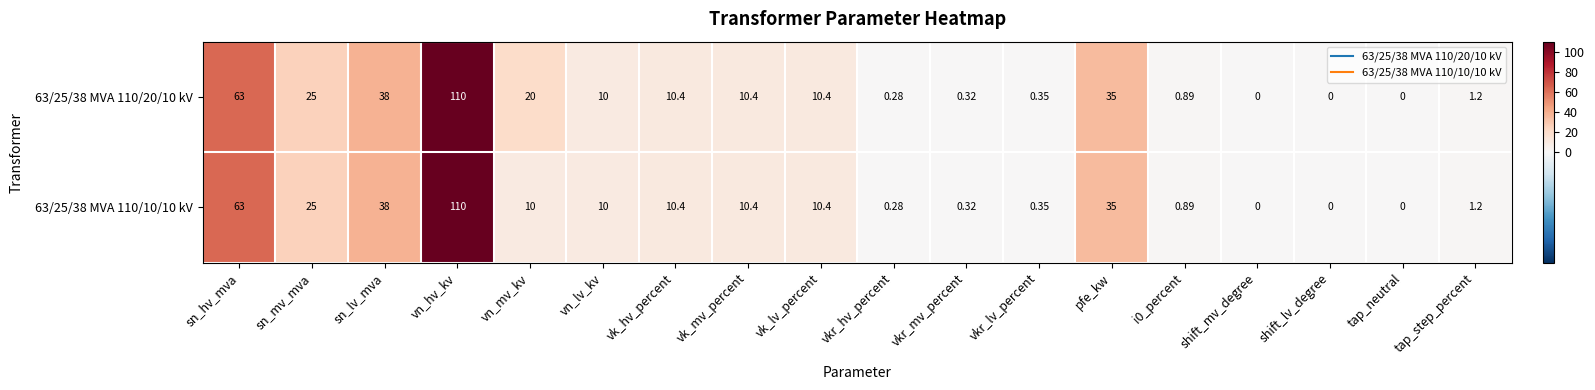

Where does the 63/25/38 MVA 110/10/10 kV series first go above 10?

sn_hv_mva